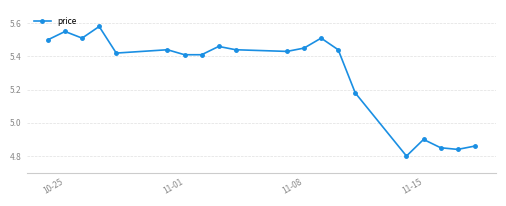

What is the minimum value shown in the chart?

4.8